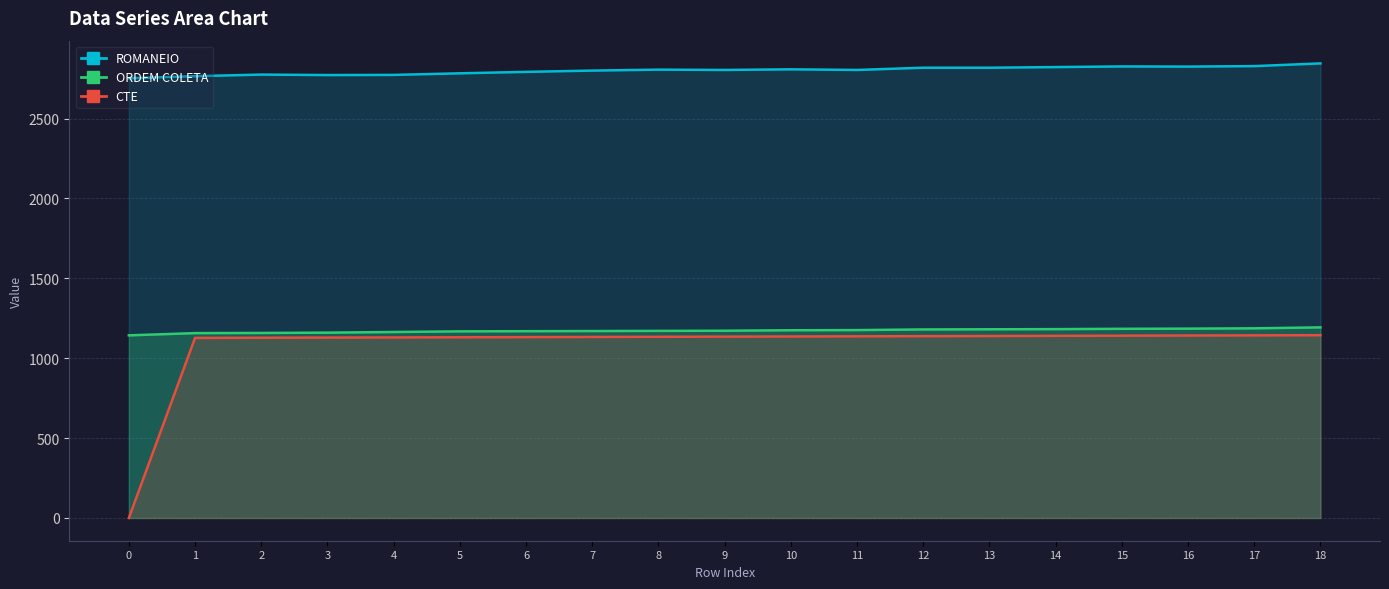

What is the spread (max minus min) of values at 16?

1683